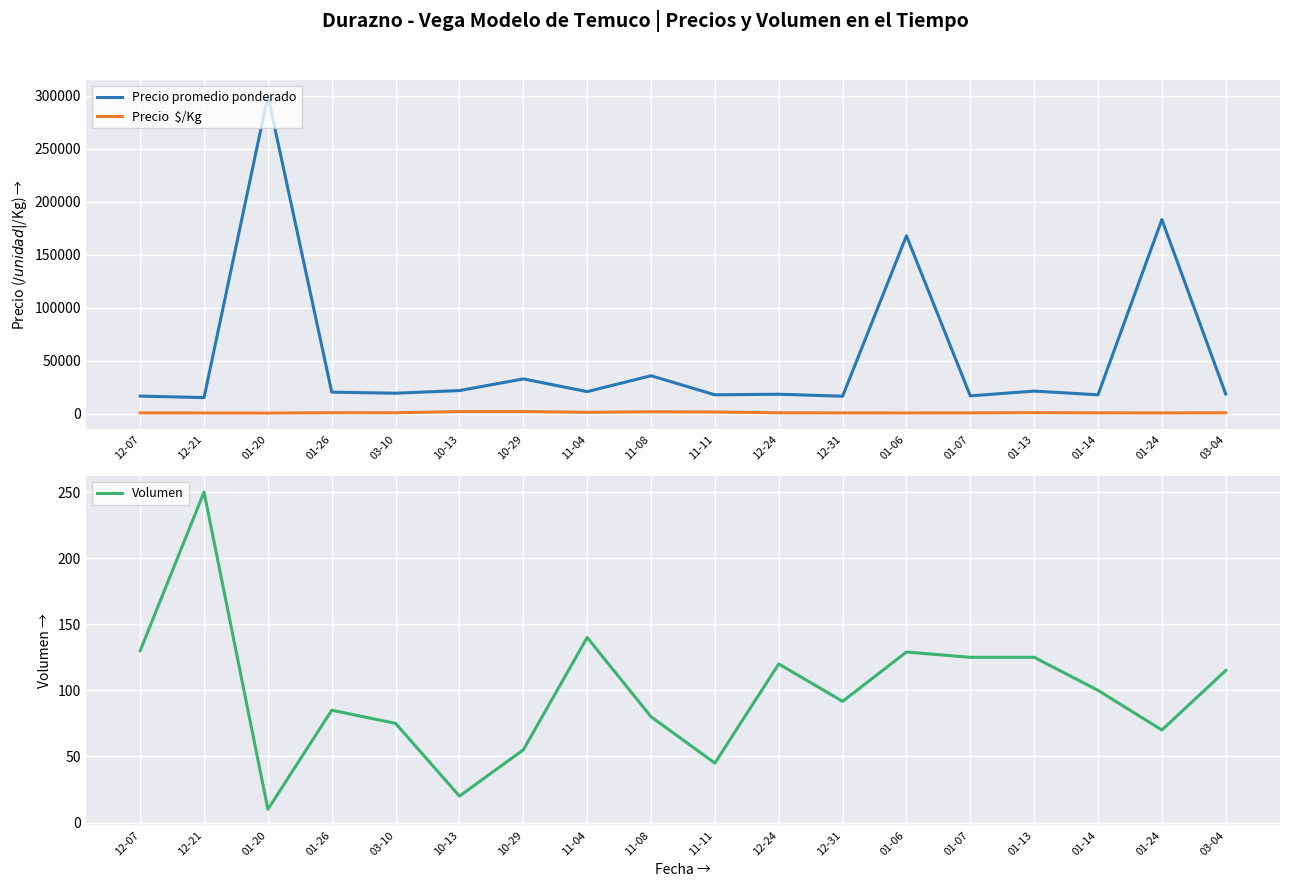

What position from the right is 11-11?

9